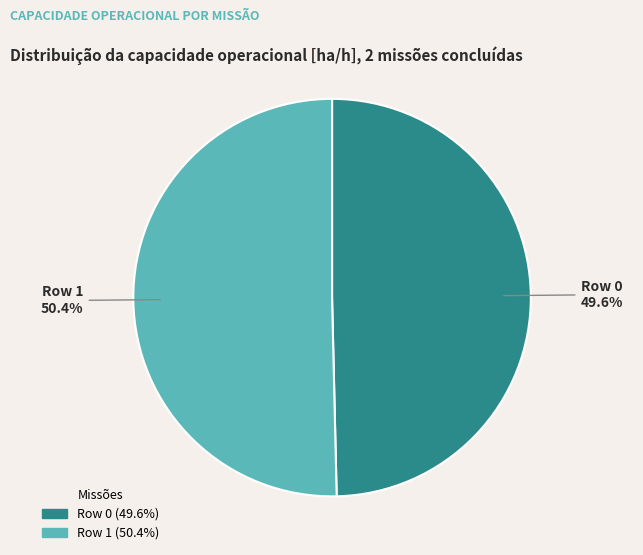

To the nearest percent, what is the combined percentage of Row 1 and Row 0?

100%